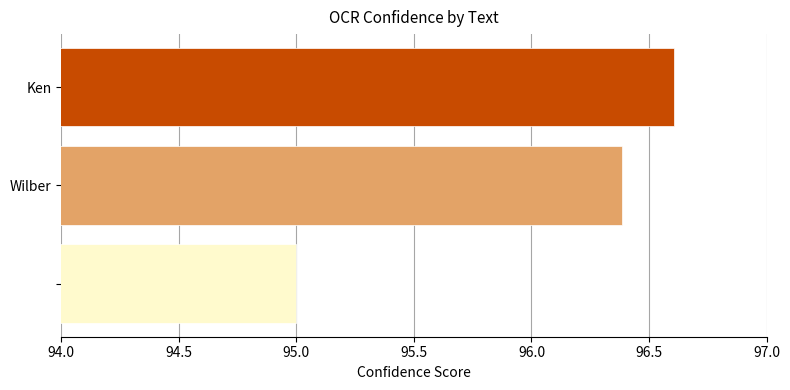

What is the value of the 1st bar from the top?

96.6